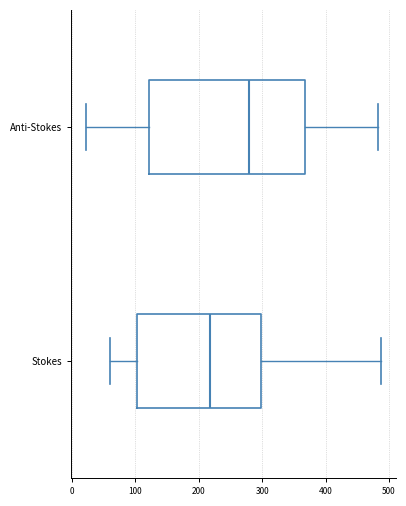

Where does the right whisker of the box for Stokes end on the x-axis? The values are not printed on the chart, so give them approximately, as read against the axis.

490